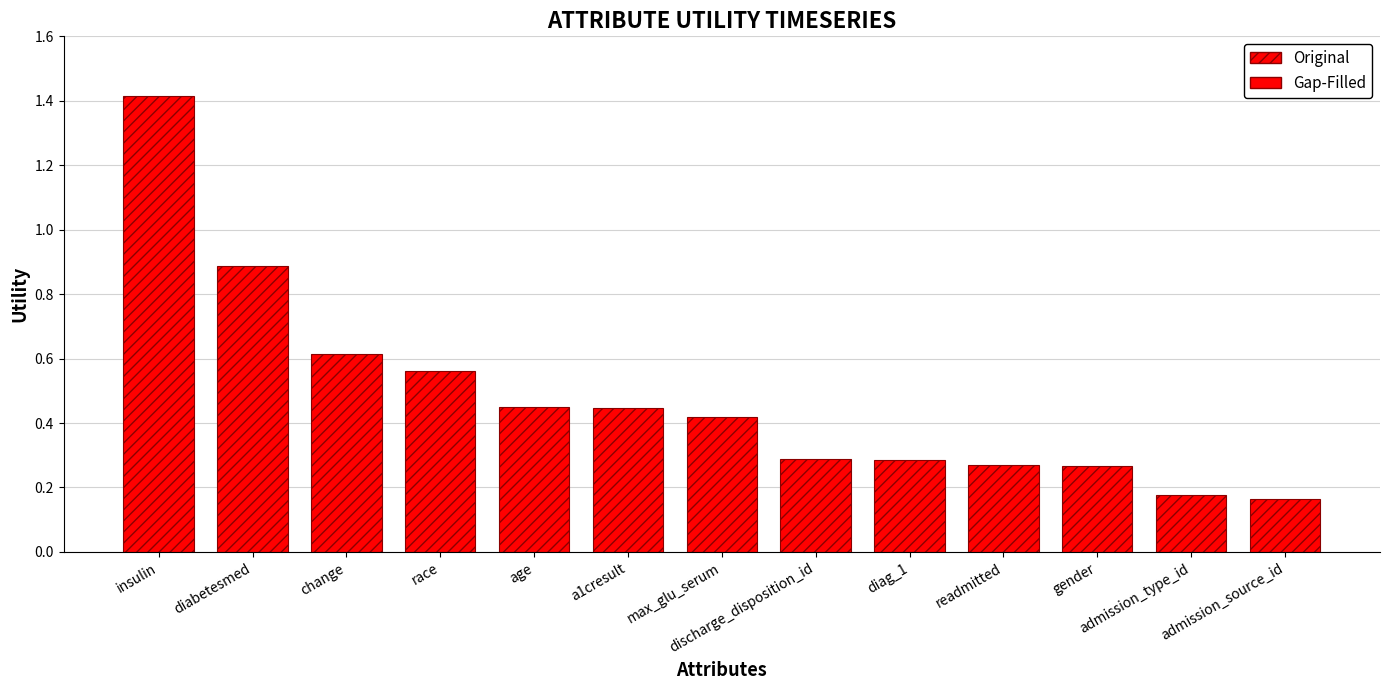

At which category does the chart reach its peak across all series?

insulin